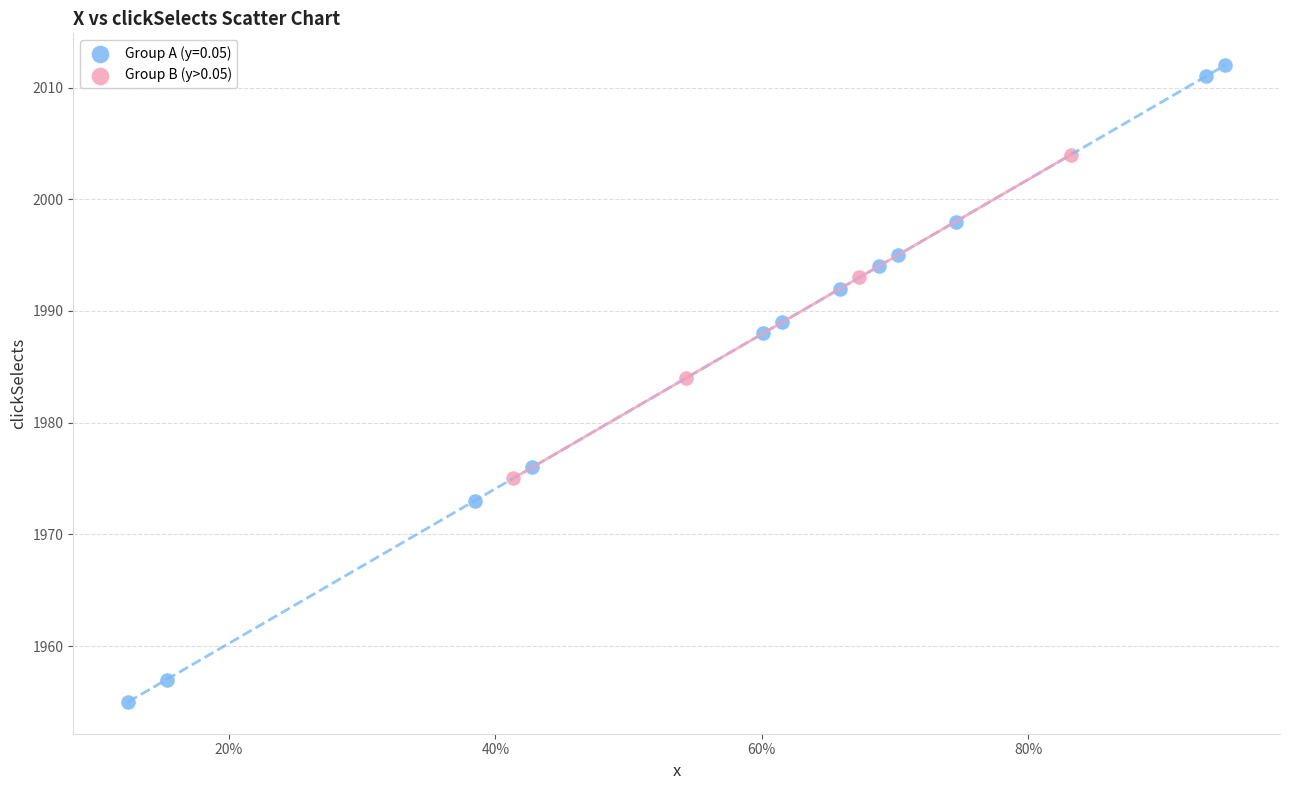

Which series contains the lowest Y value?

Group A (y=0.05)